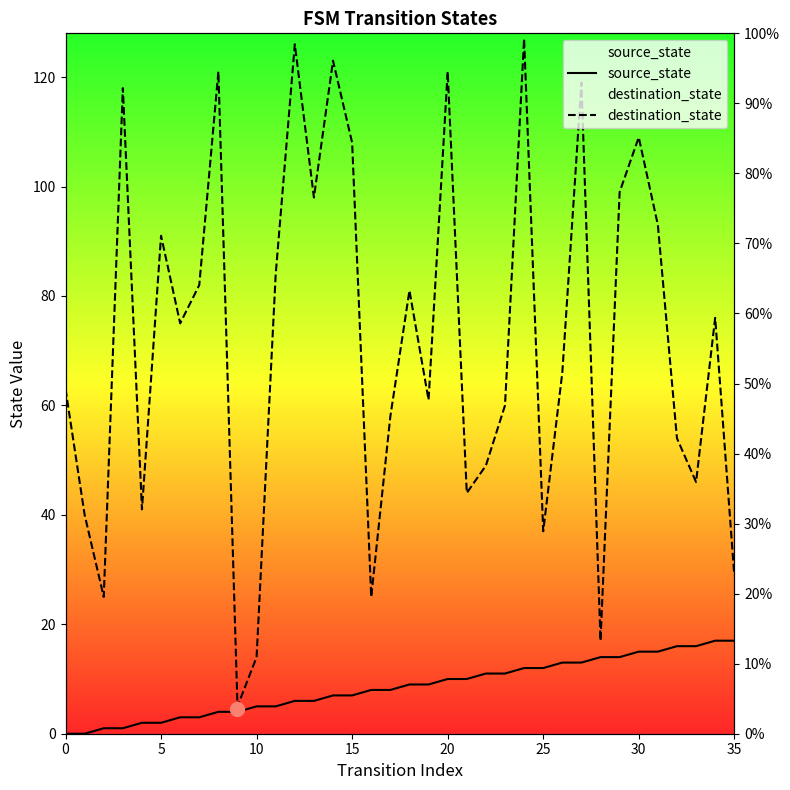

Rank the series at 11 from highest to lowest value.

destination_state, source_state